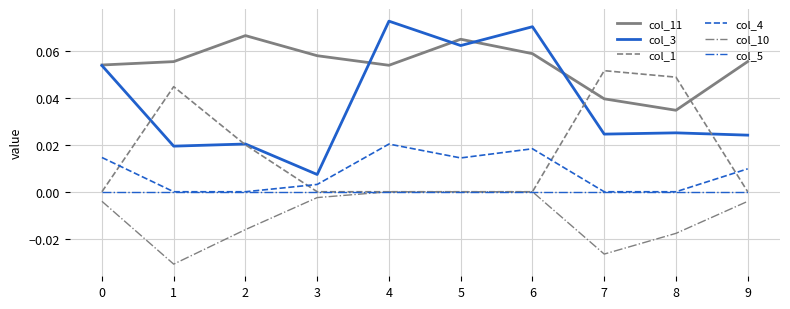

True or false: col_11 and col_5 cross at least once.

False